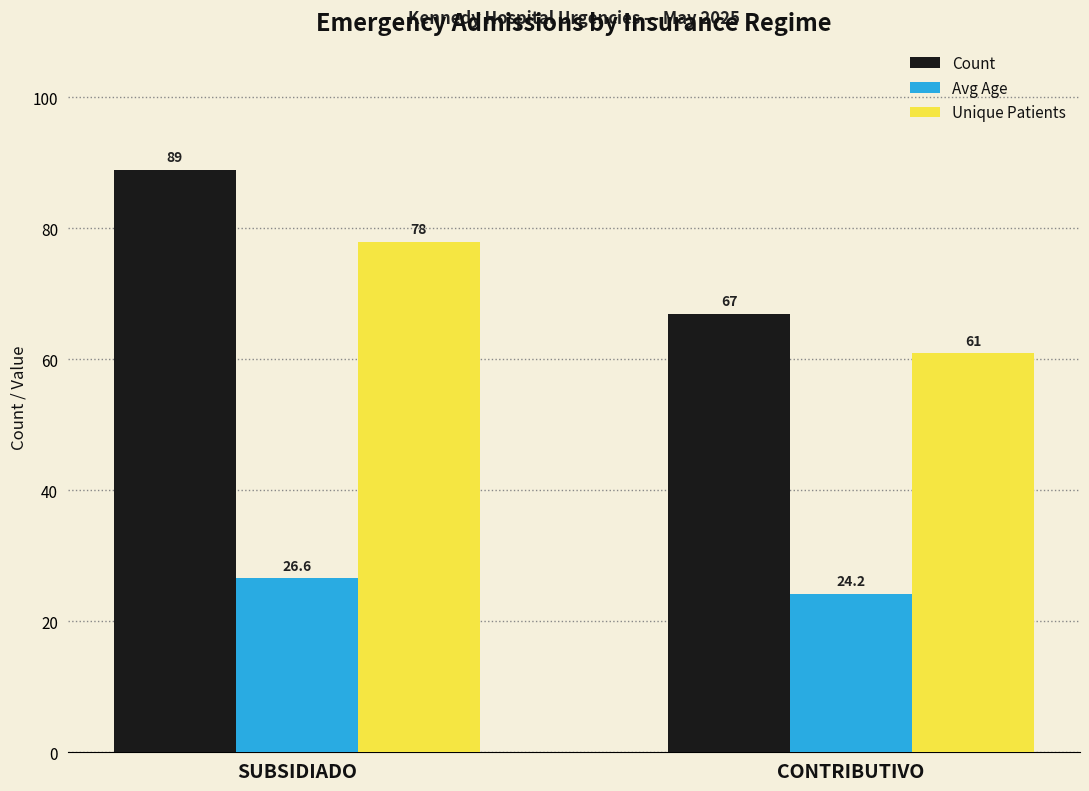

The Avg Age series shows 26.6 at SUBSIDIADO. True or false?

True